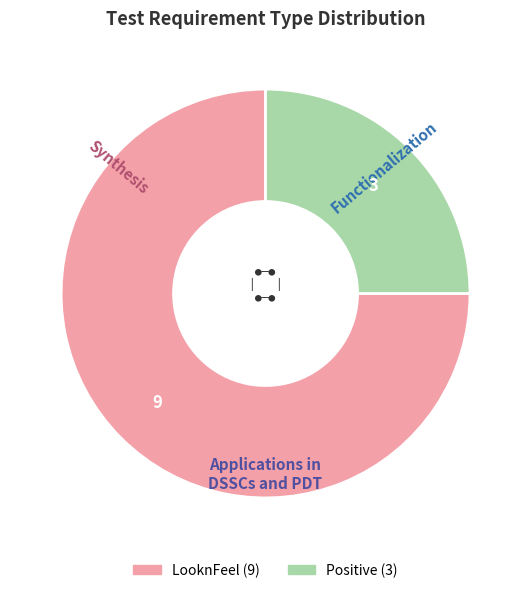

Is there a majority slice in this chart?

Yes